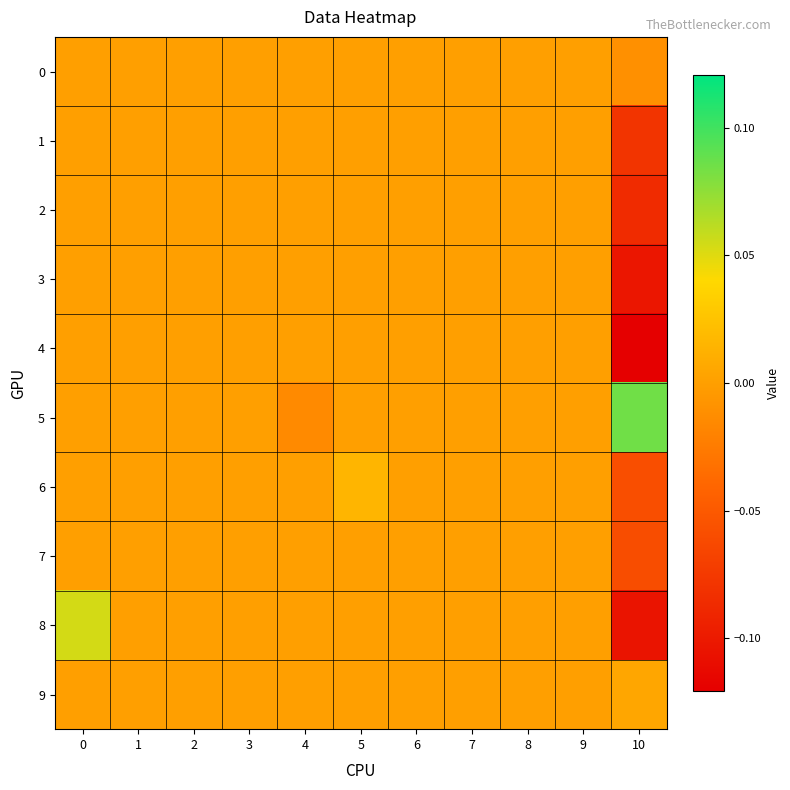

How many data points does each series have?

11